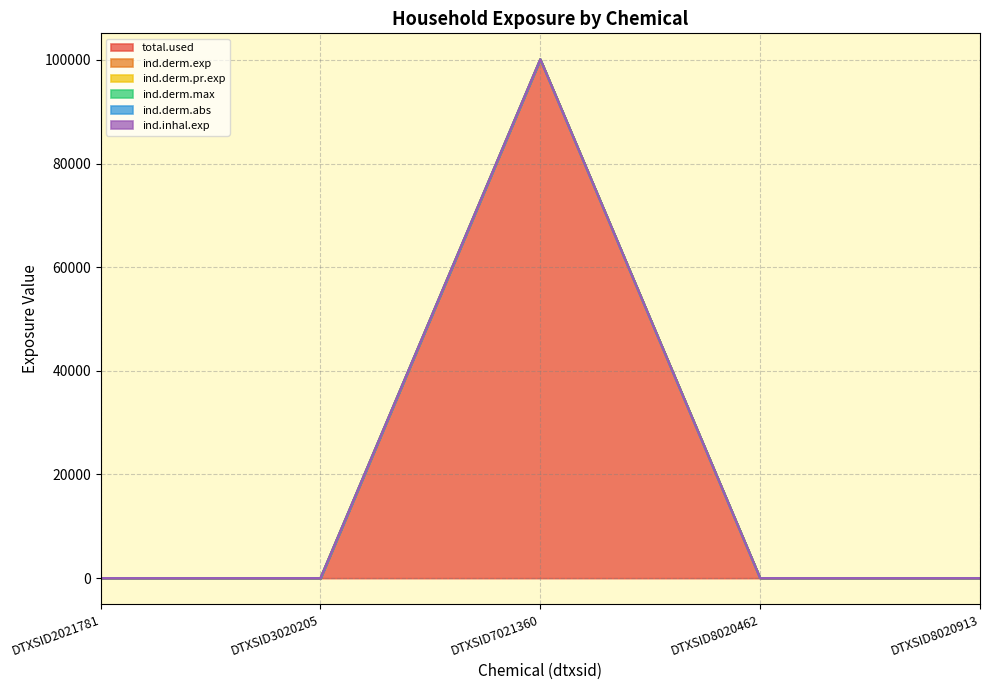

What is the value of the total.used point at the 3rd from the left?

100124.1